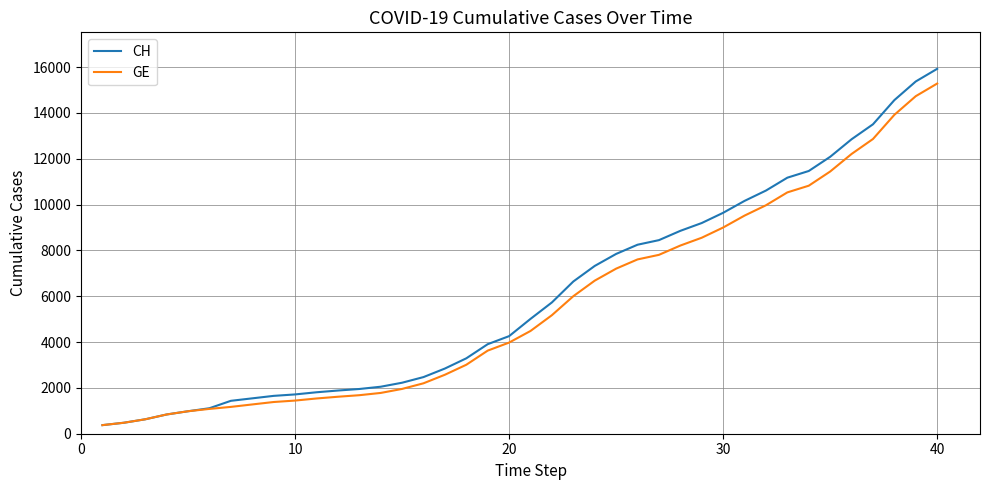

What is the minimum value shown in the chart?

375